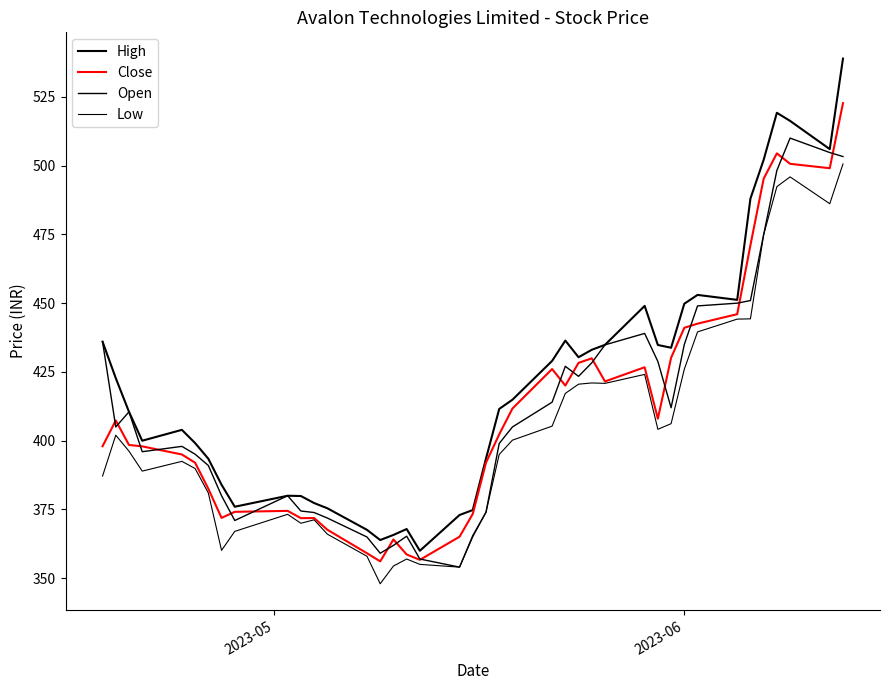

Does the chart display data point markers on the line(s)?

No